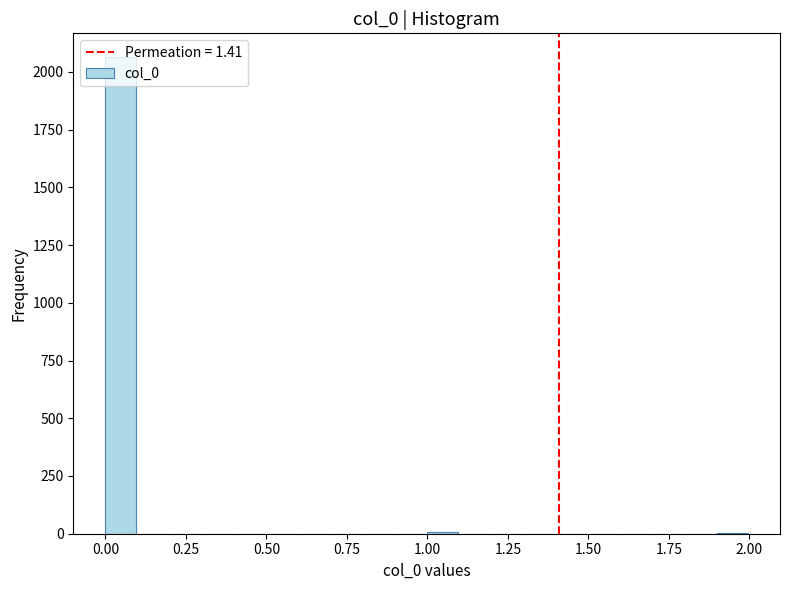

Read against the x-axis, roughly where is the centre of the tallest bar?

0.05